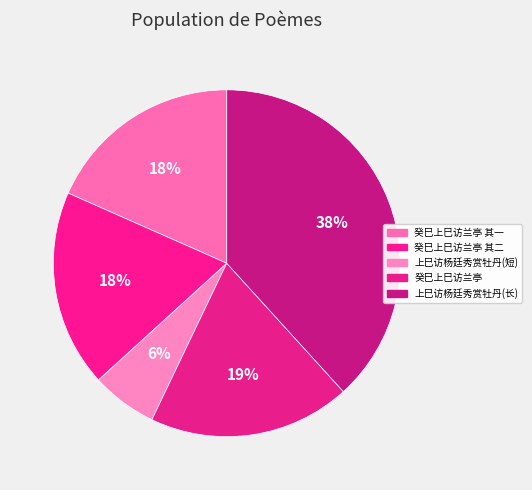

To the nearest percent, what portion does 癸巳上巳访兰亭 represent?

19%